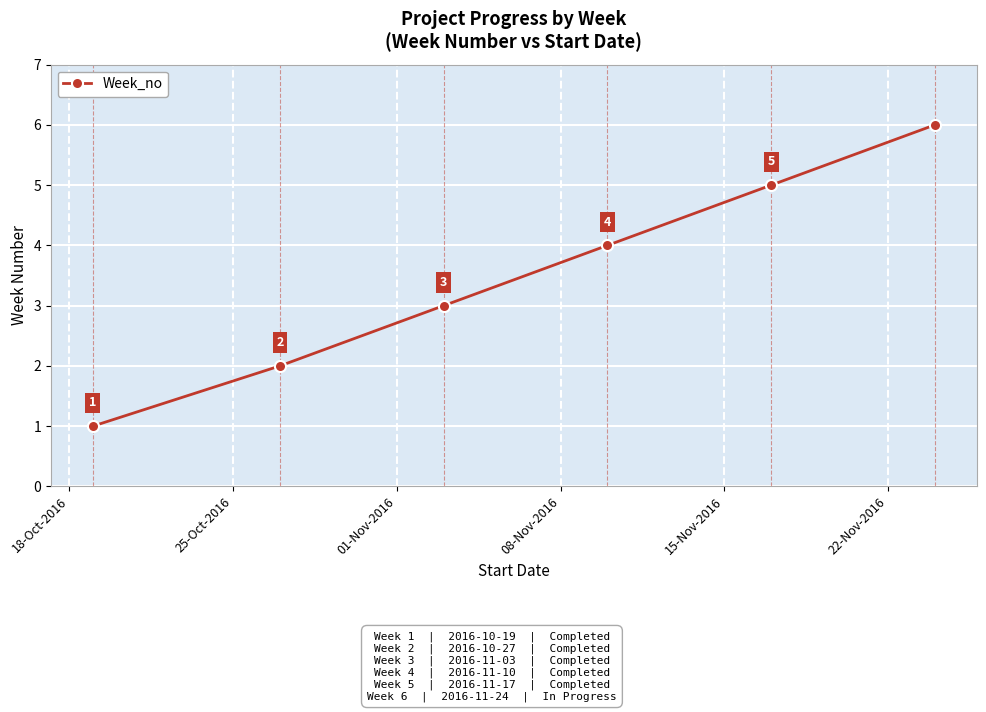

What is the maximum value shown in the chart?

6